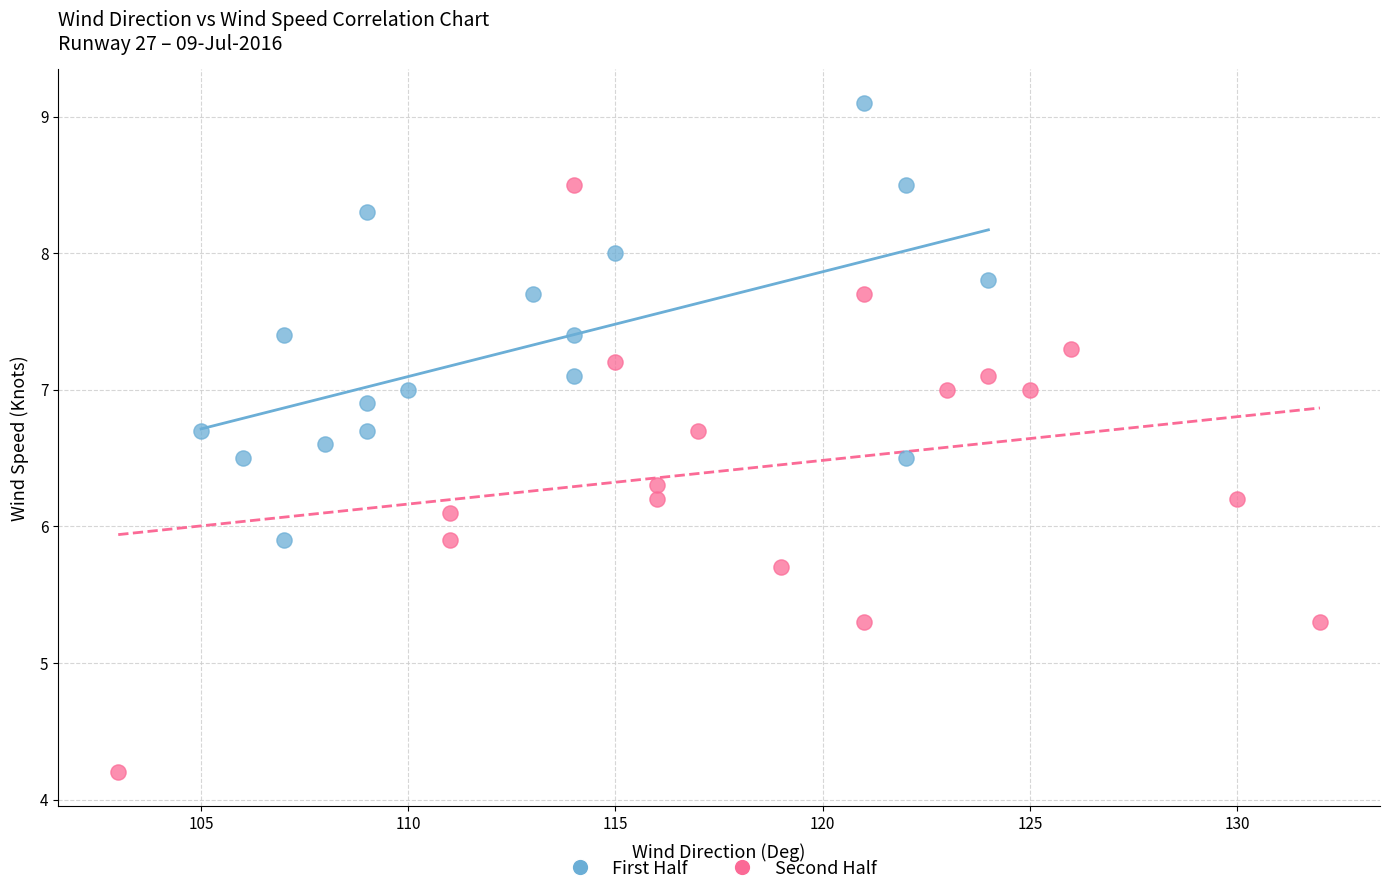

Which series reaches the maximum Y coordinate?

First Half